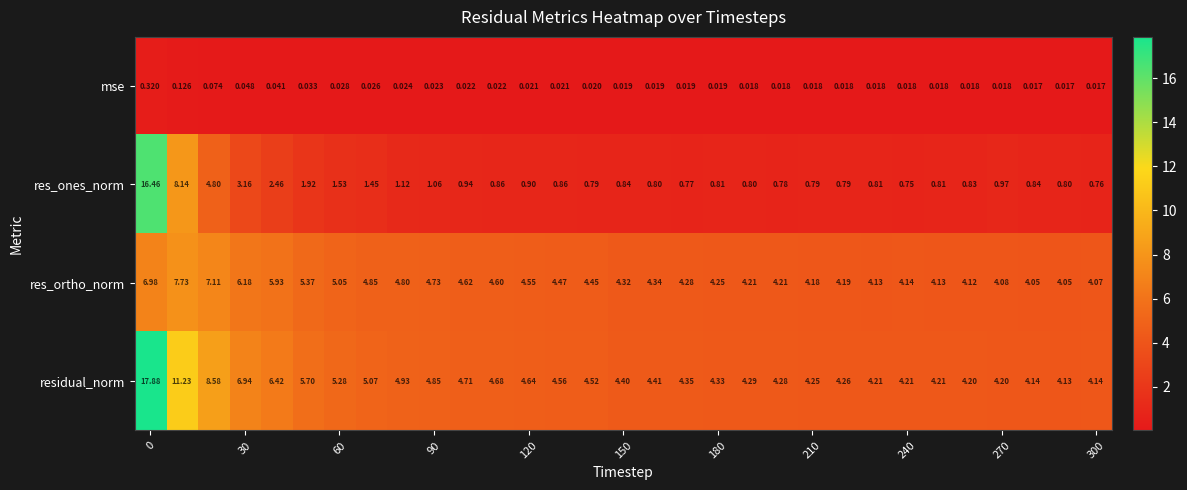

Which series has the largest range (max minus min)?

res_ones_norm